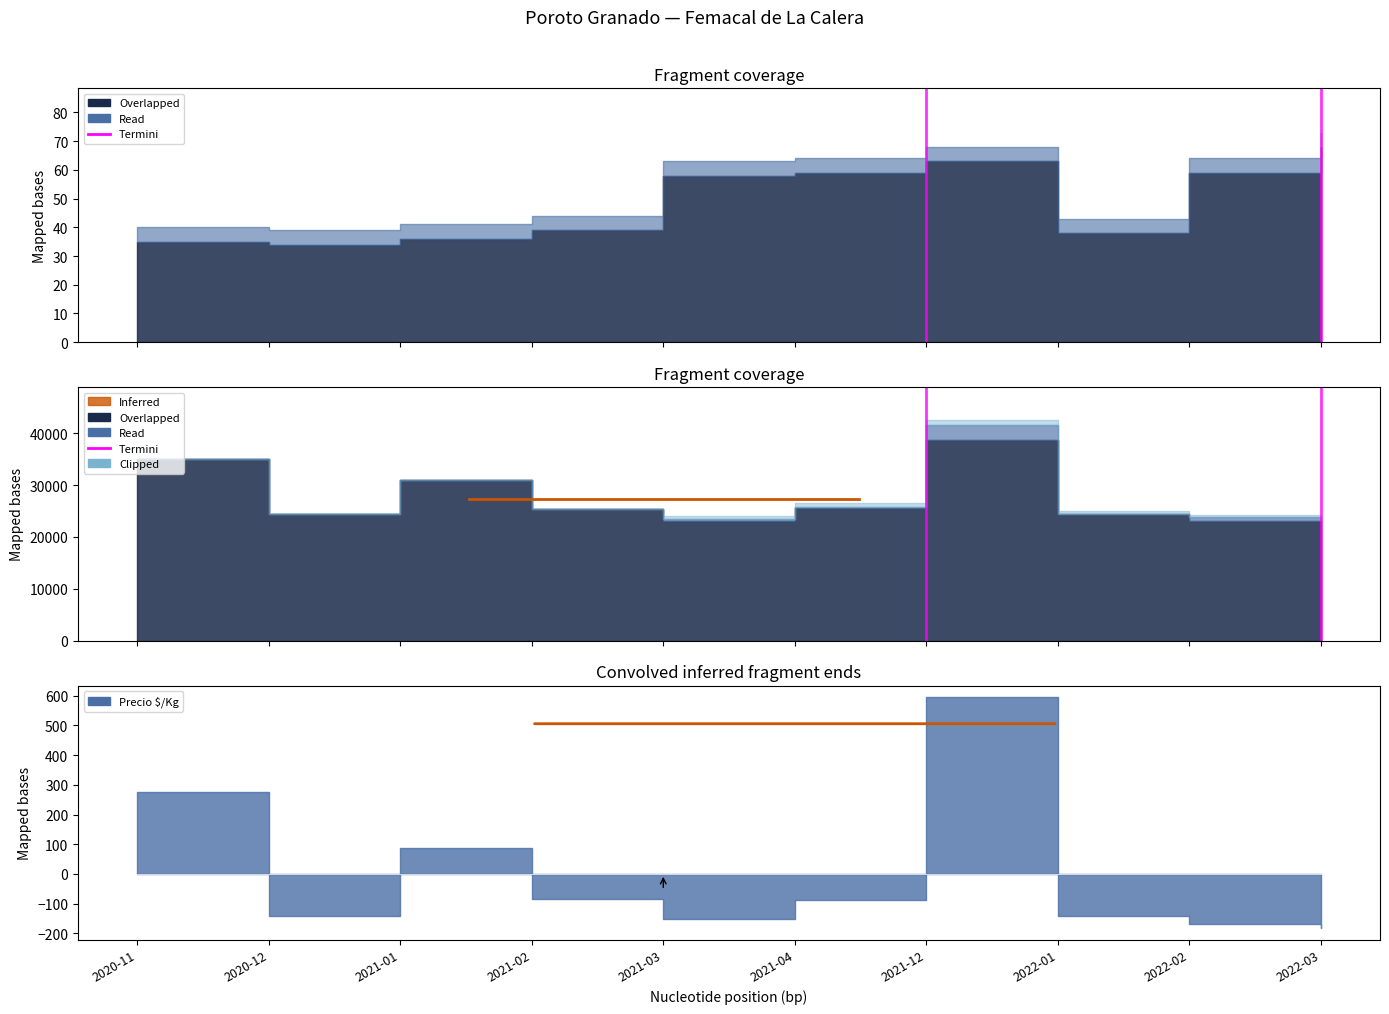

Between 2021-02 and 2022-02, which is larger?

2021-02